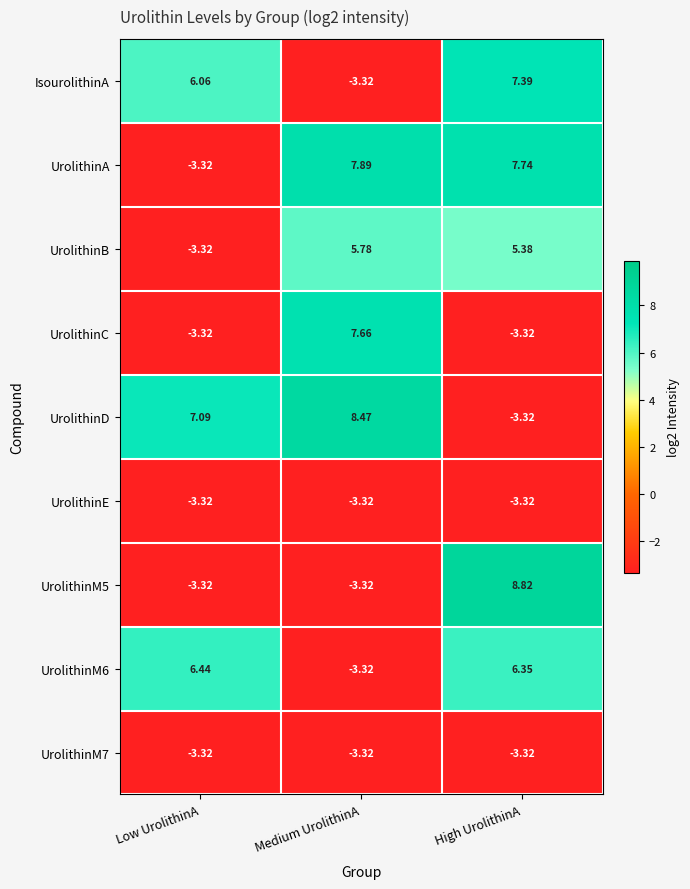

What is the difference between the highest and lowest values at High UrolithinA?

12.1